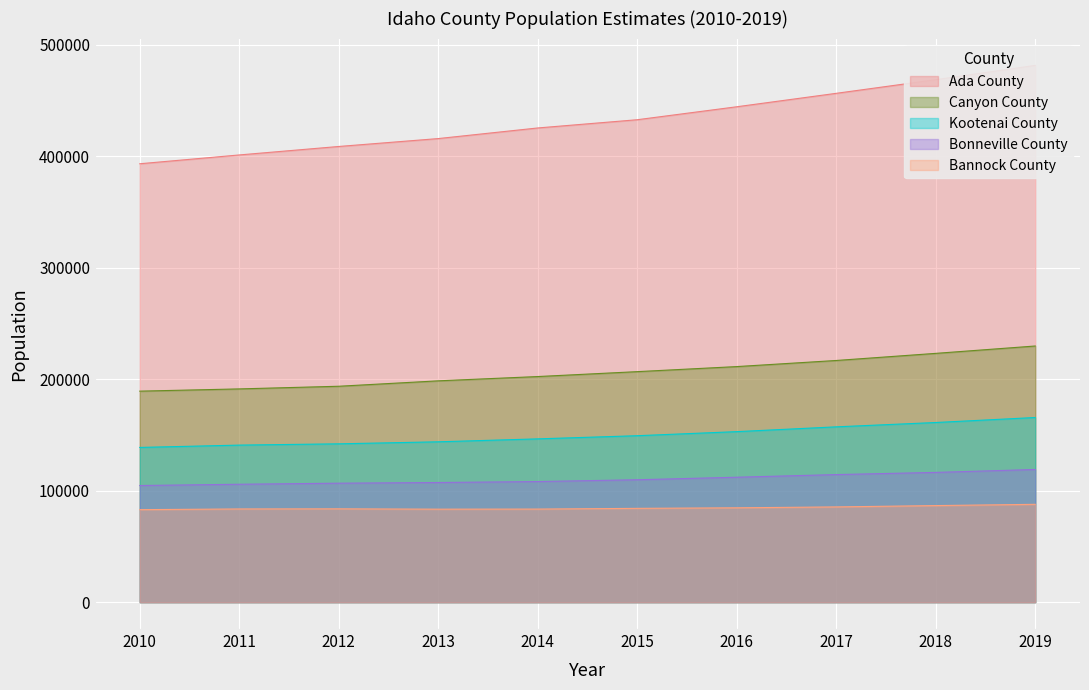

Which label corresponds to the largest value in the chart?

2019